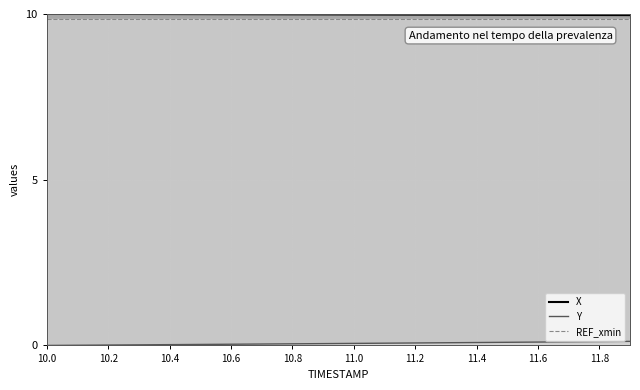

What position from the right is 11.8?

2